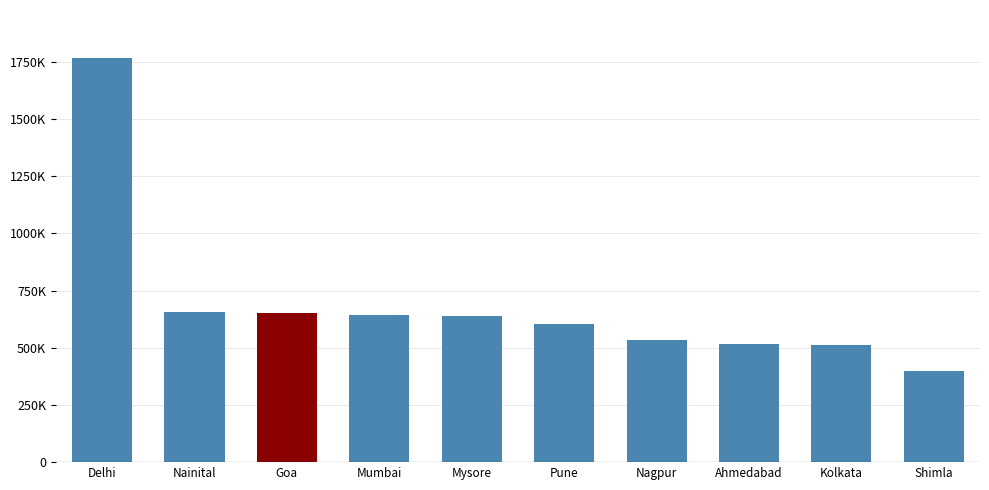

Are the bars horizontal?

No